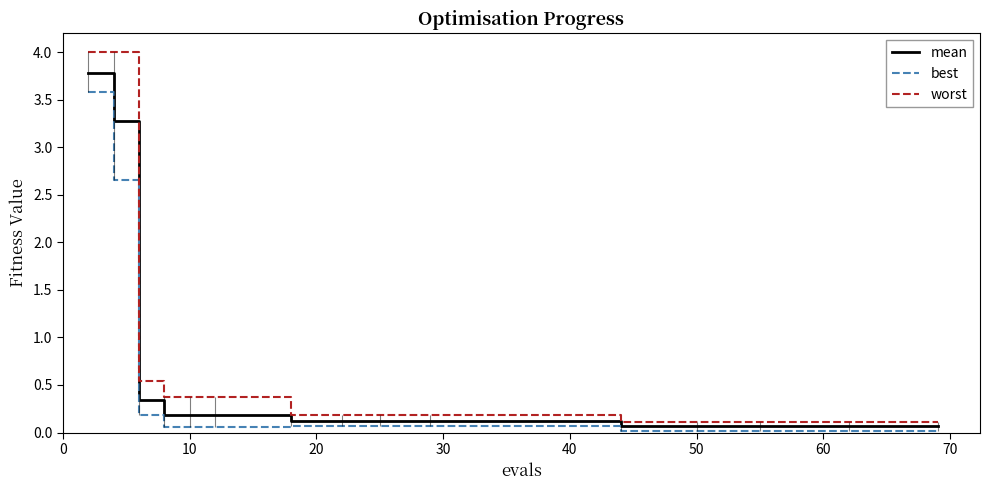

True or false: best and worst cross at least once.

False